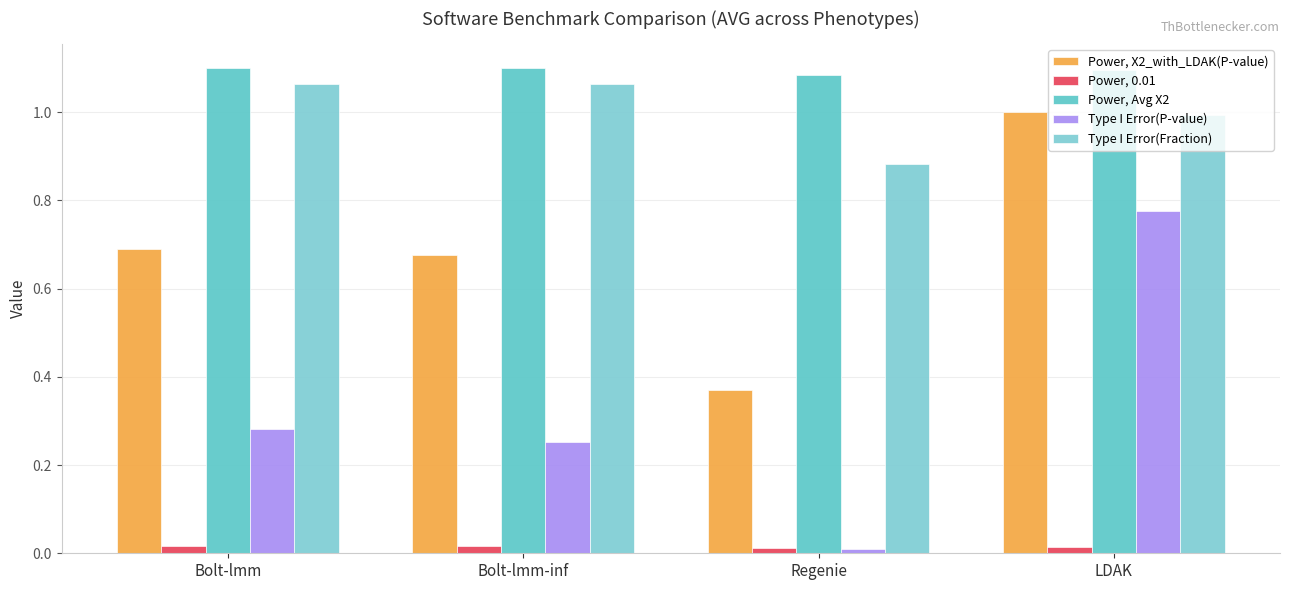

What is the difference between the Type I Error(Fraction) values at LDAK and Bolt-lmm?

0.1